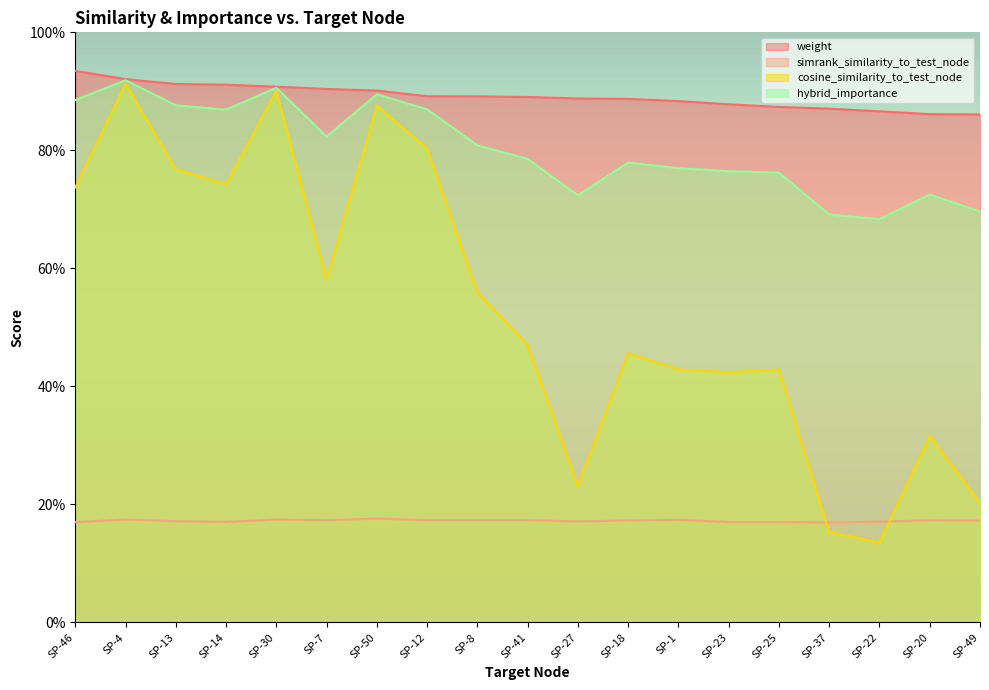

What position from the left is SP-23?

14